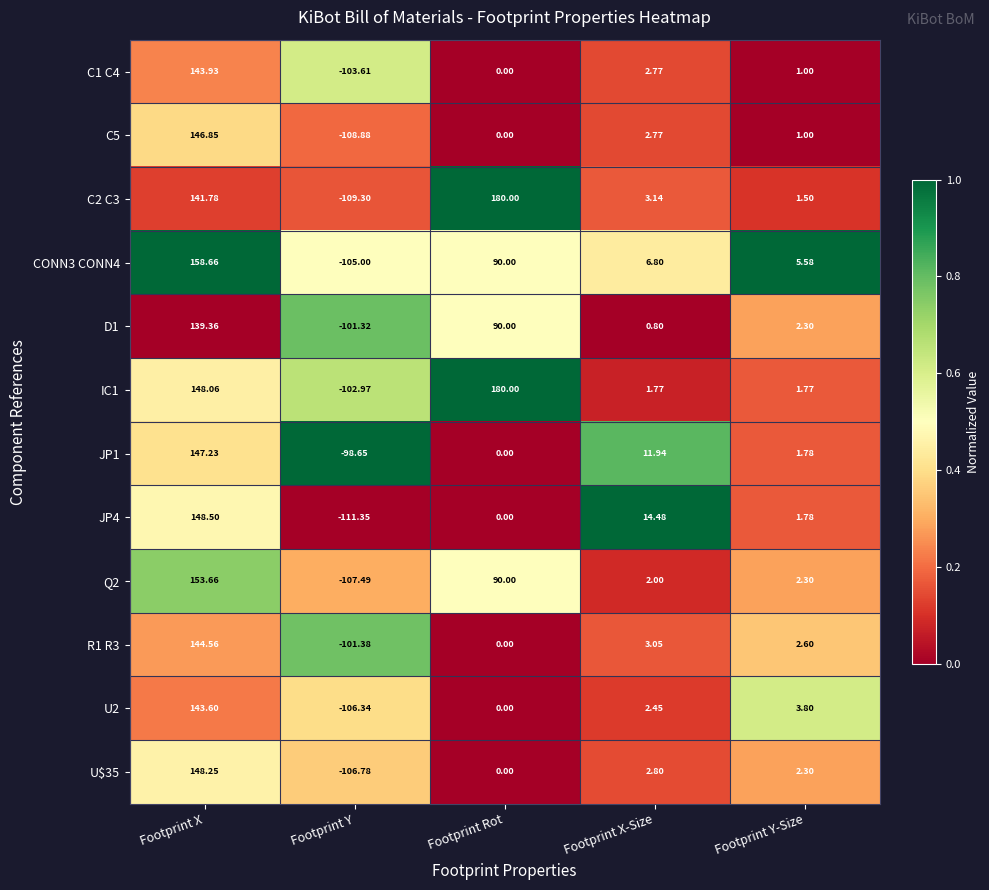

Which category has the highest value across all series?

Footprint Rot